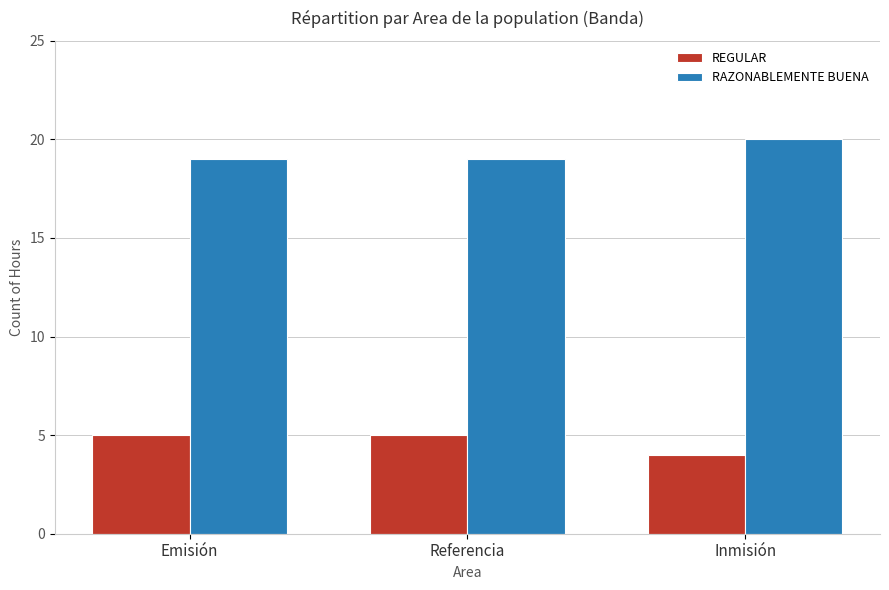

What are all the series names shown in the legend?

REGULAR, RAZONABLEMENTE BUENA